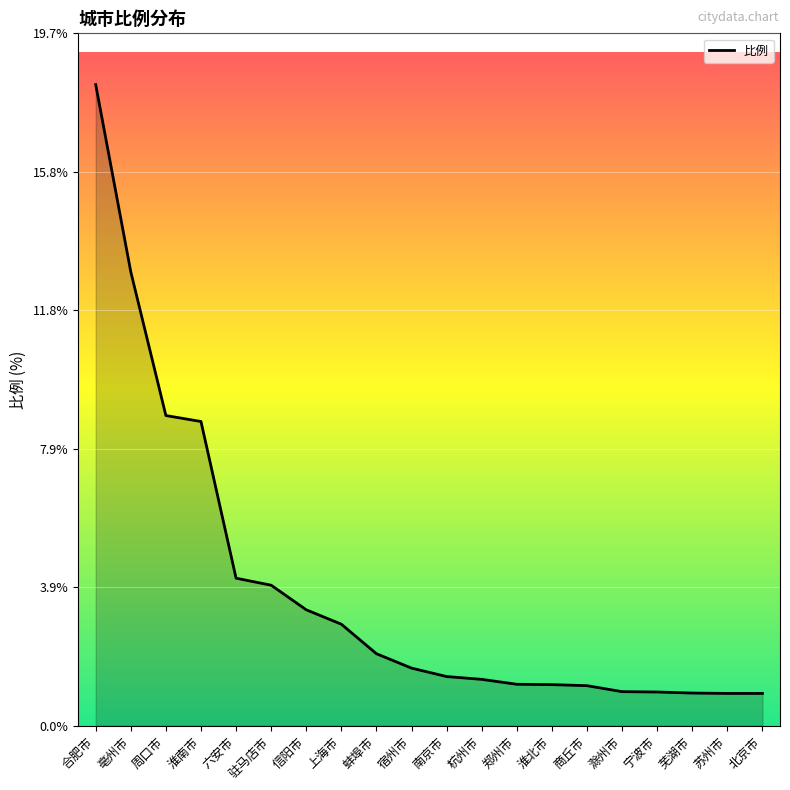

What is the ratio of the value at 信阳市 to the value at 周口市?

0.4